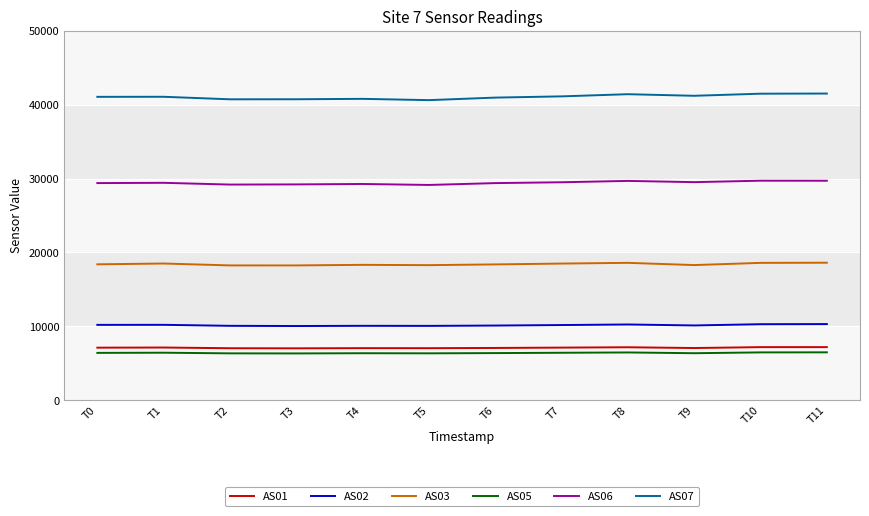

What is the spread (max minus min) of values at T9?

34855